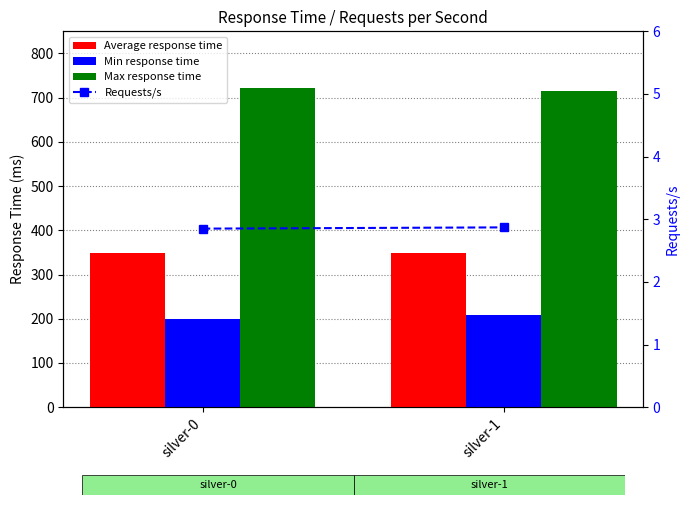

Rank the categories by Average response time value from highest to lowest.

silver-1, silver-0